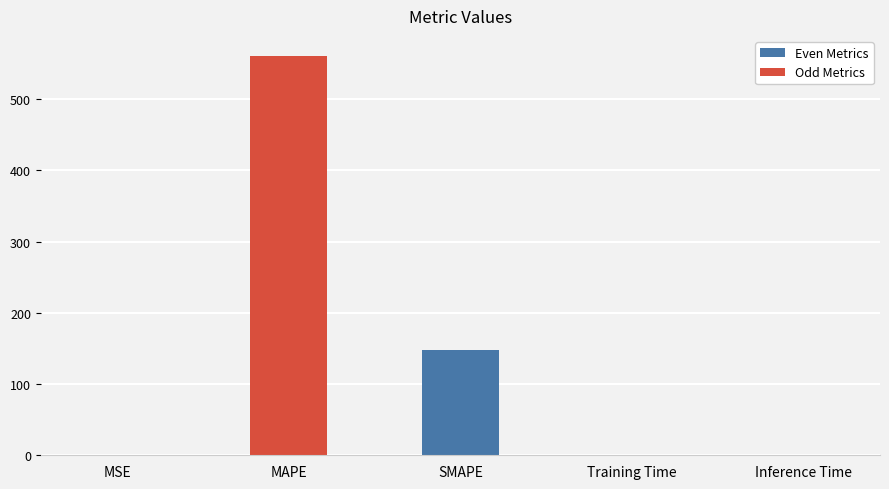

Rank the categories by value from lowest to highest.

MSE, Inference Time, Training Time, SMAPE, MAPE